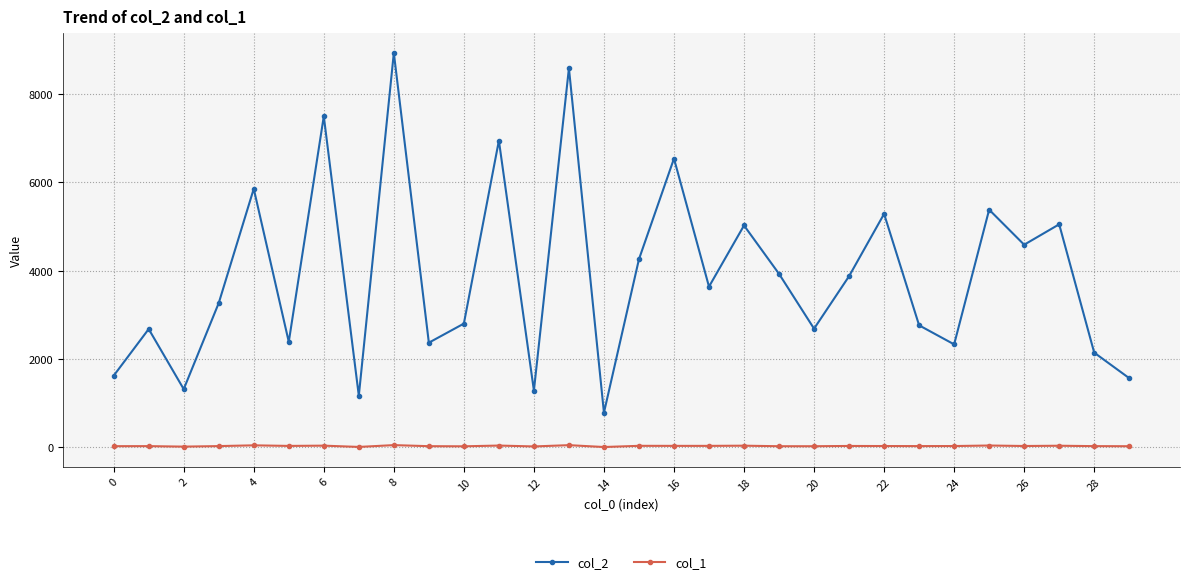

List the series in order of their peak value, highest first.

col_2, col_1